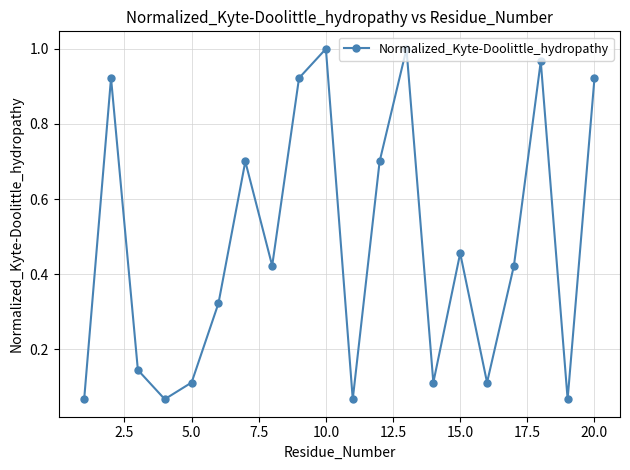

What is the sum of all values?

9.5